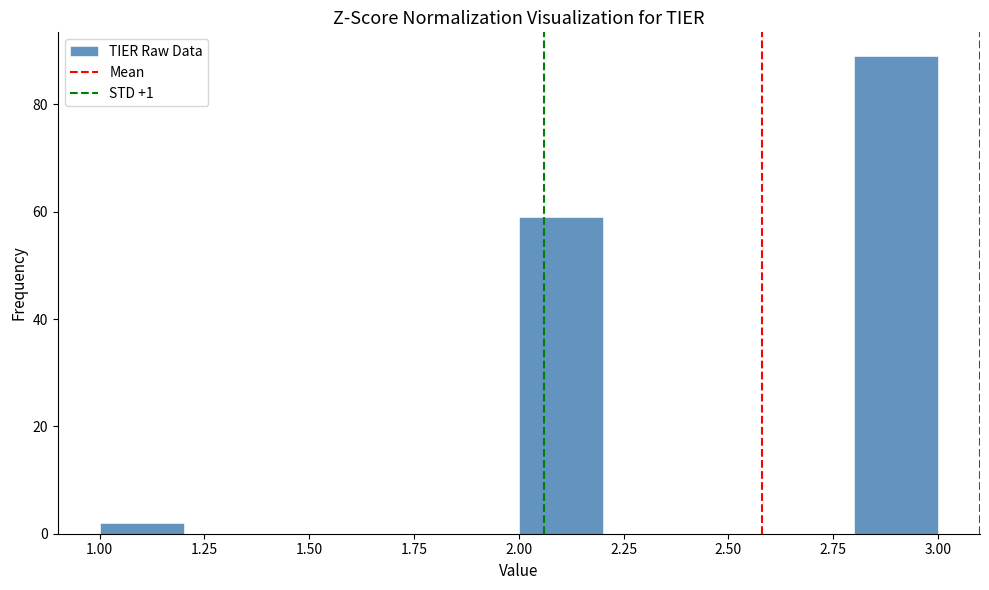

Which range on the x-axis has the tallest bar?

2.8 to 3.0